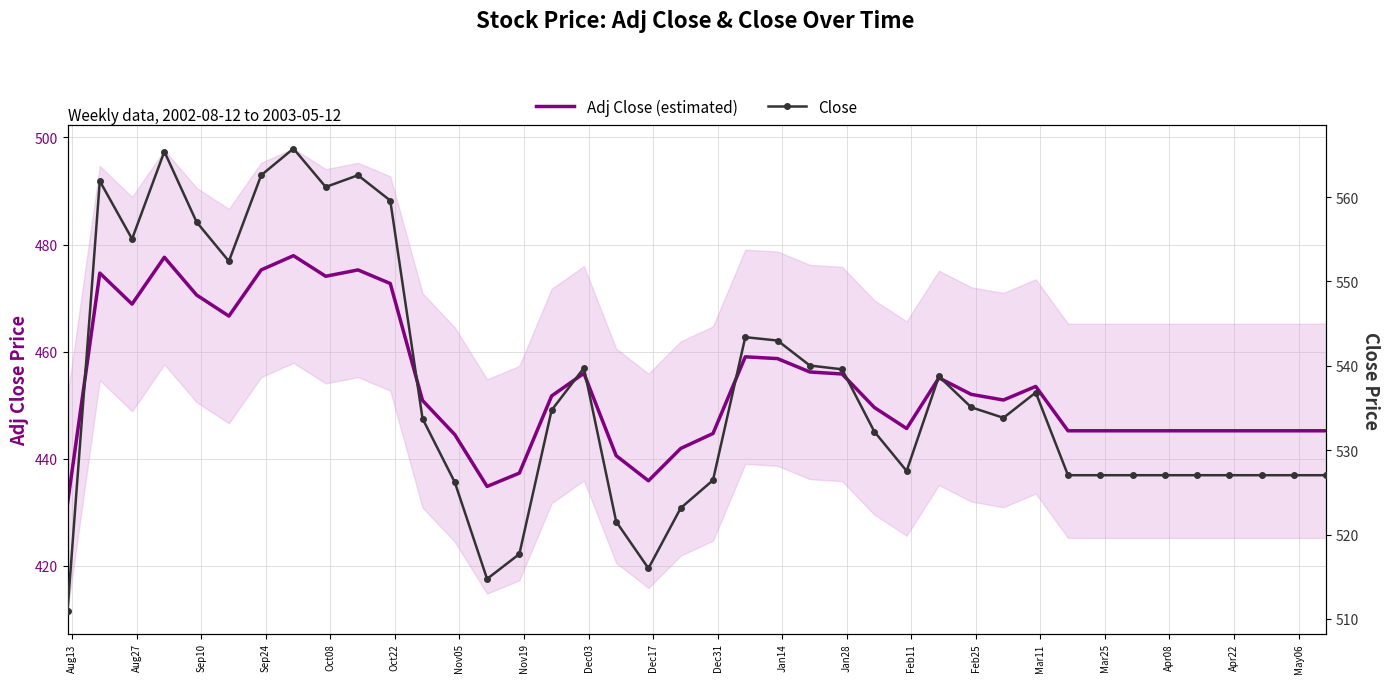

At Aug13, list the series in order from largest to smallest.

Close, Adj Close (estimated)